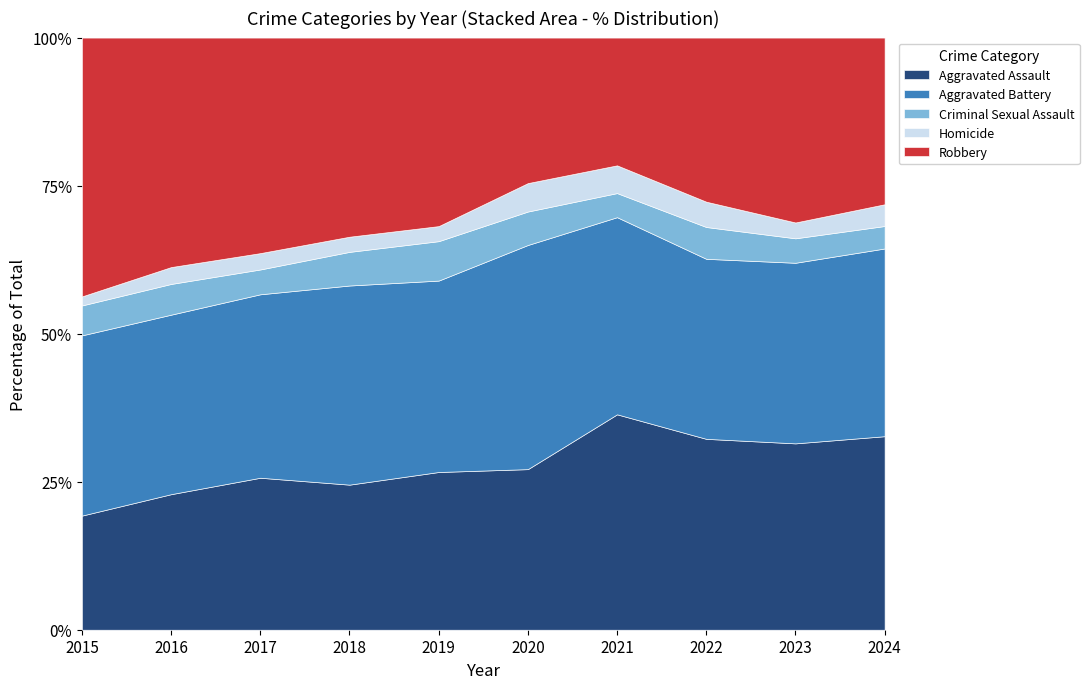

Where is the first local minimum for Criminal Sexual Assault?

2017